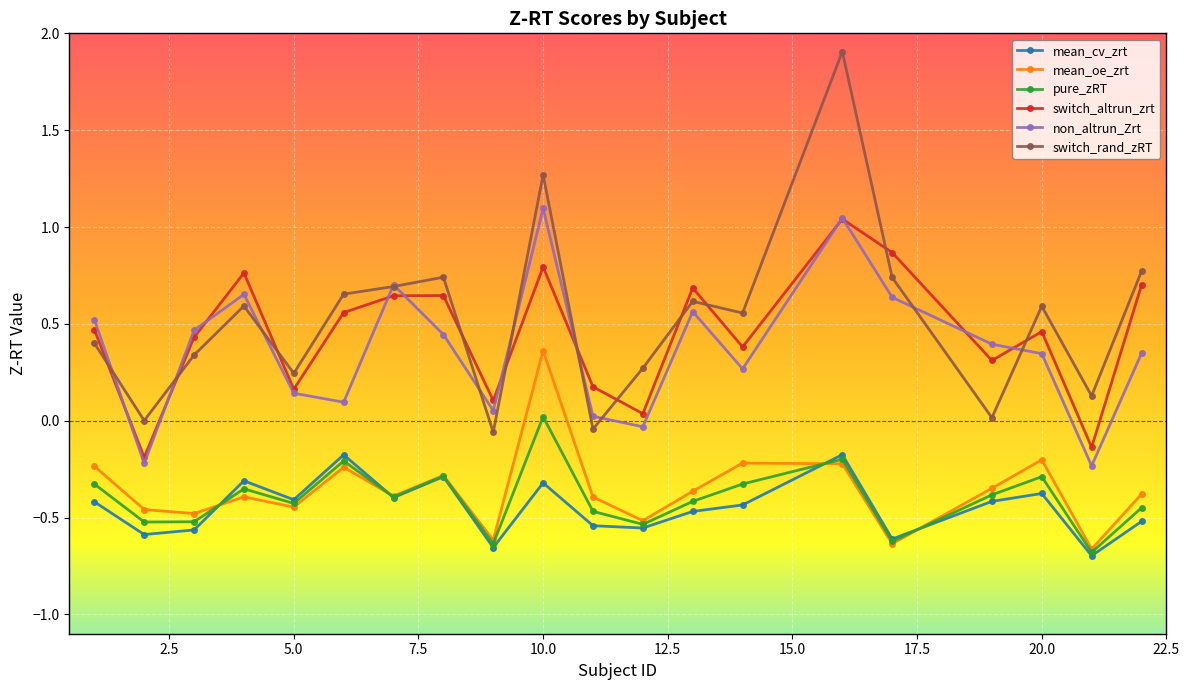

What is the maximum value shown in the chart?

1.9